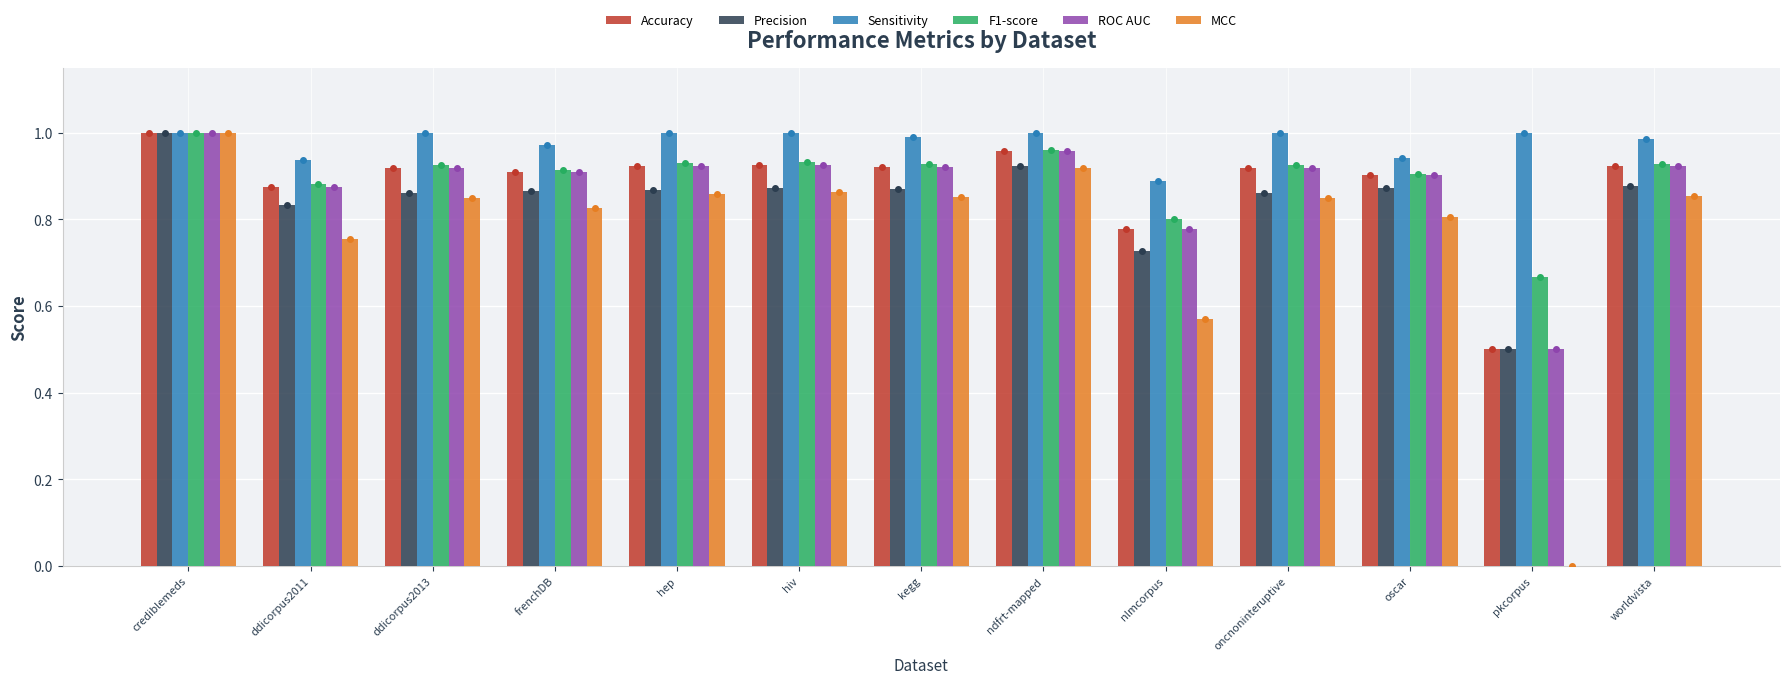

What is the sum of the MCC values at oncnoninteruptive and ndfrt-mapped?

1.8